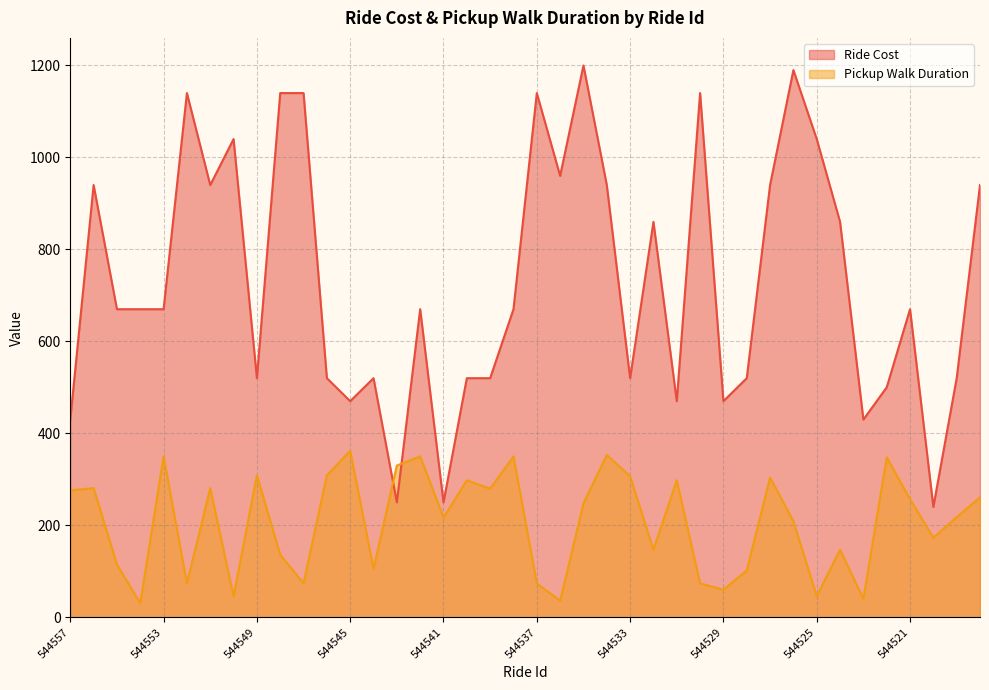

True or false: Pickup Walk Duration and Ride Cost intersect in this chart.

True